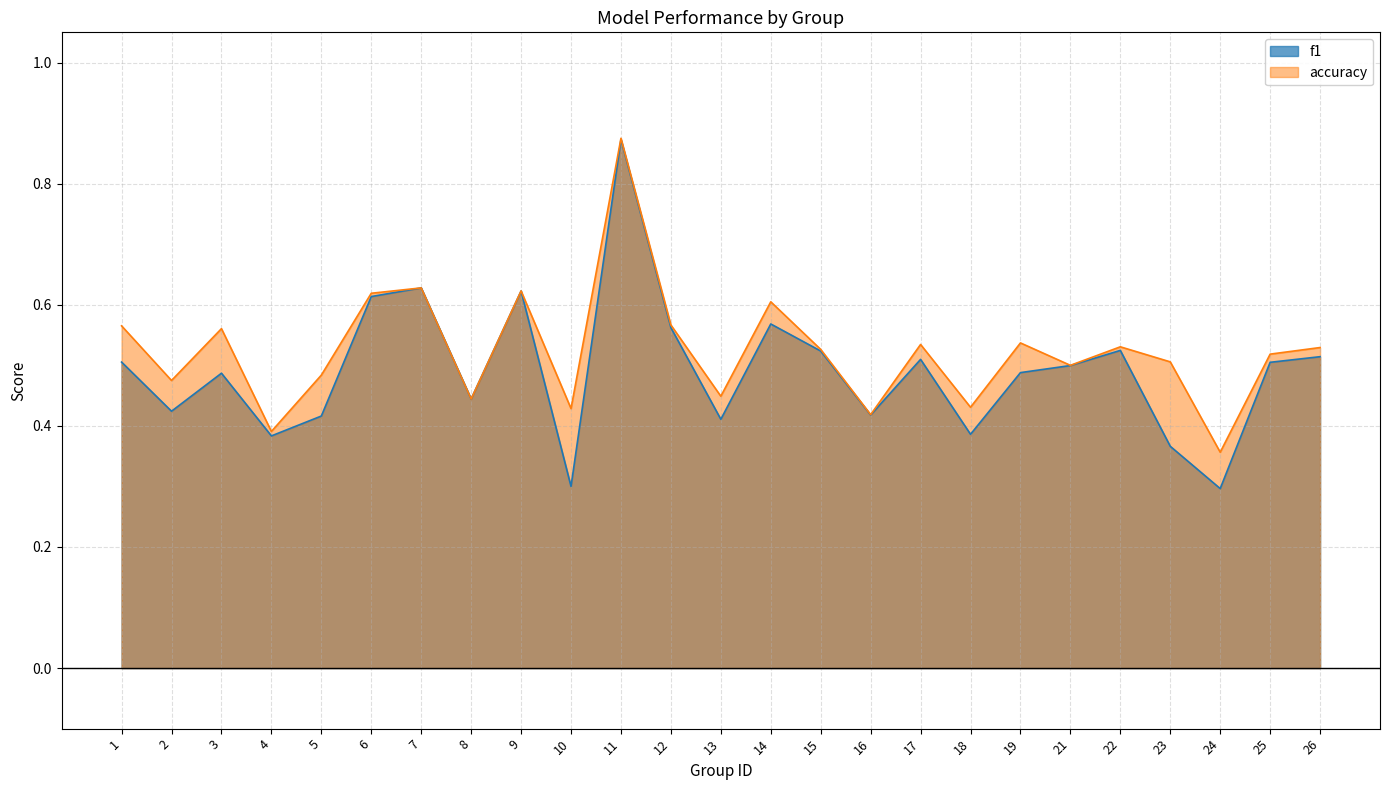

How many lines are shown in the chart?

2